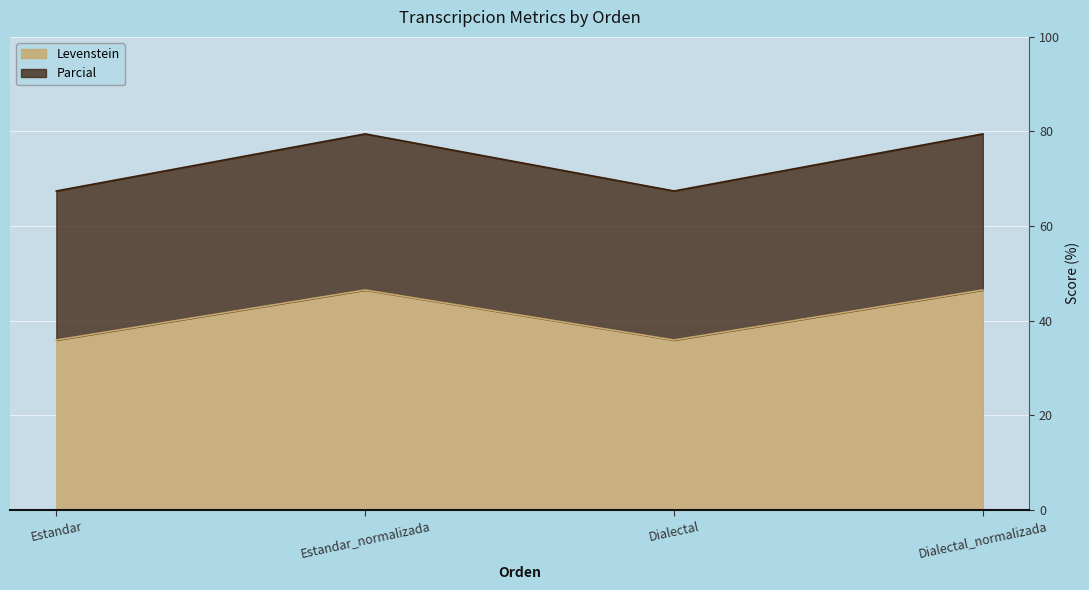

True or false: Parcial and Levenstein intersect in this chart.

False